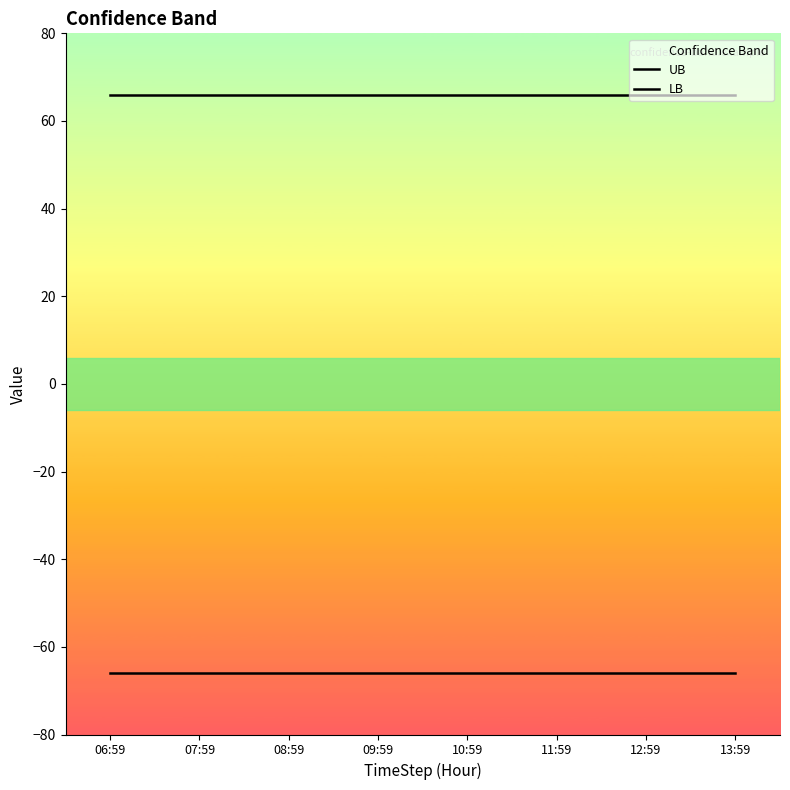

True or false: LB and UB intersect in this chart.

False